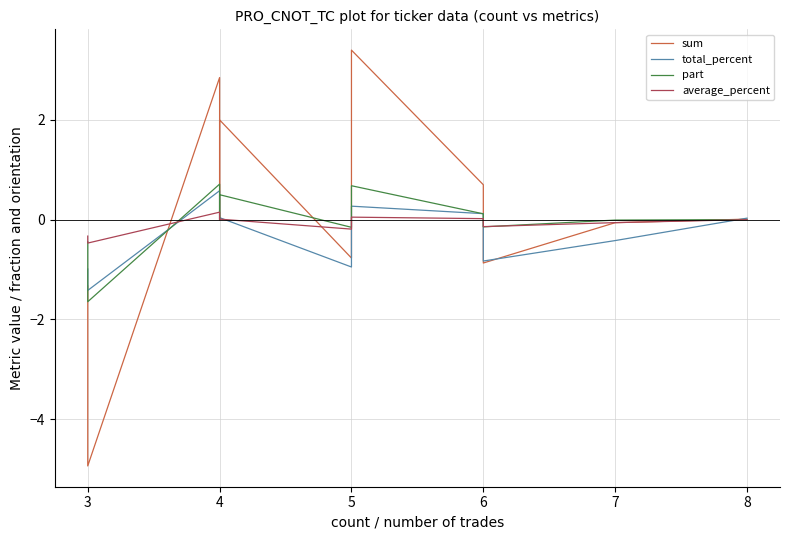

Which series has the largest total across all categories?

sum